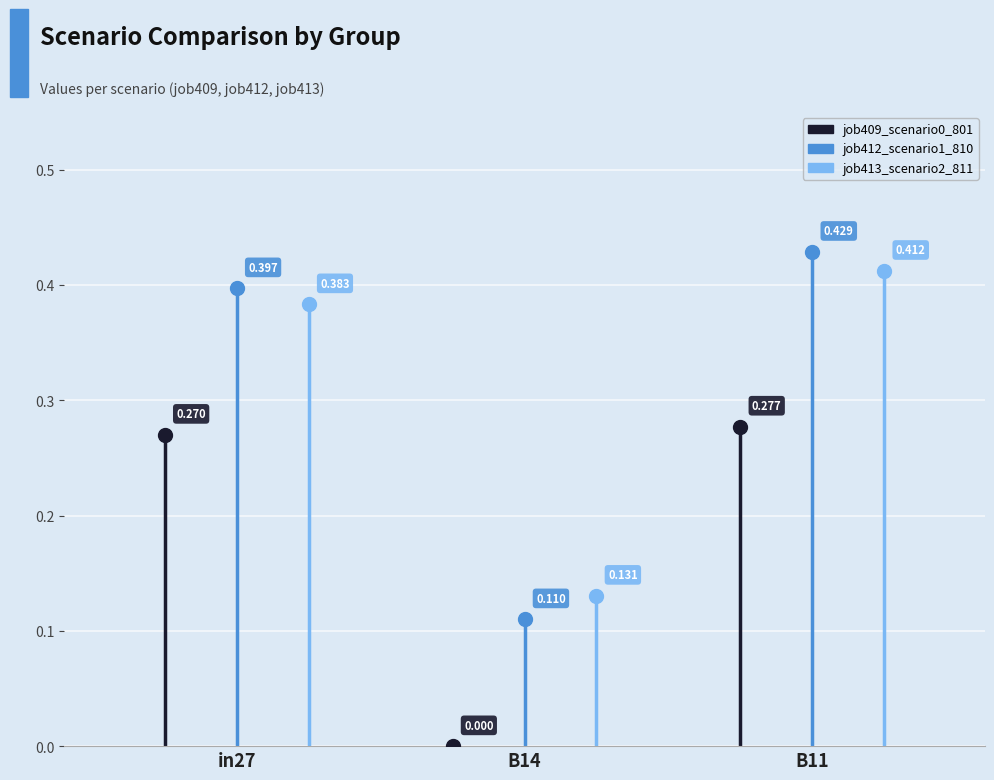

How many values in job409_scenario0_801 are above zero?

2